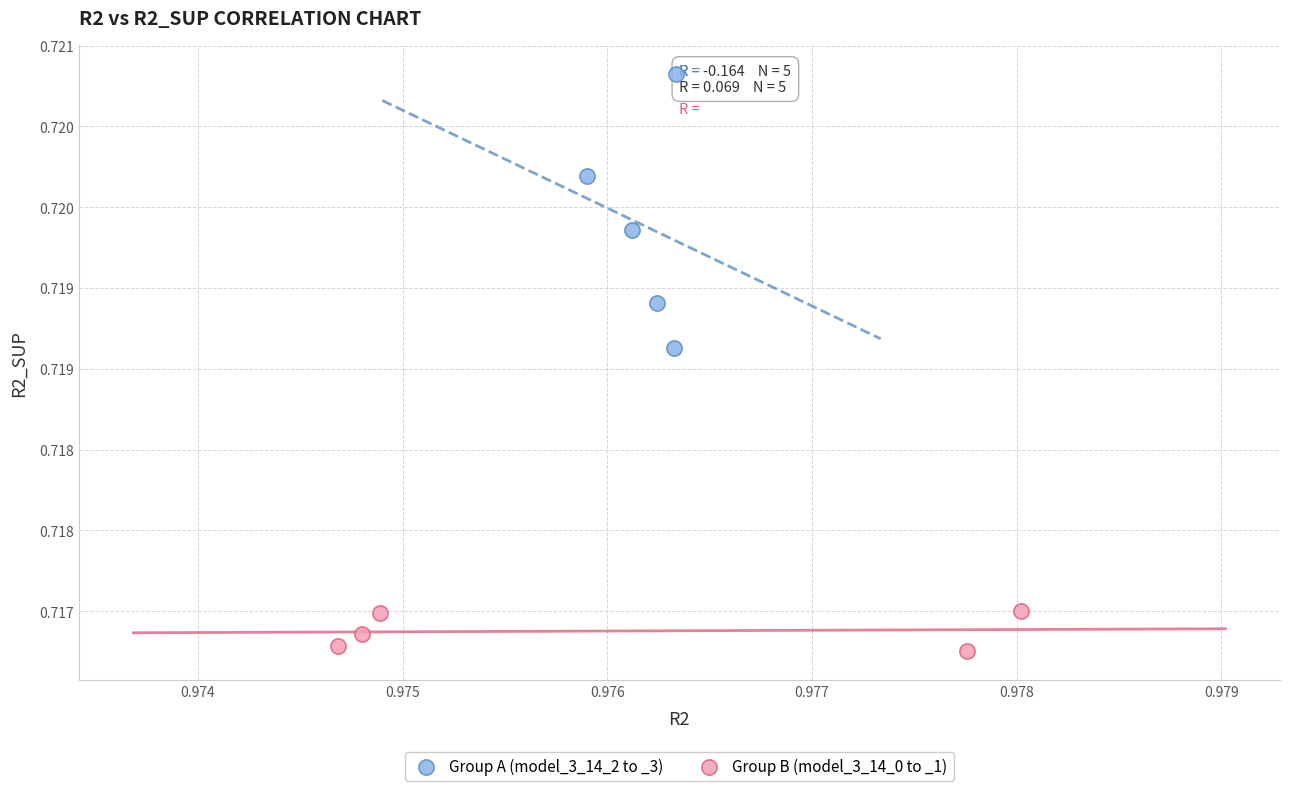

What are all the series names shown in the legend?

Group A (model_3_14_2 to _3), Group B (model_3_14_0 to _1)